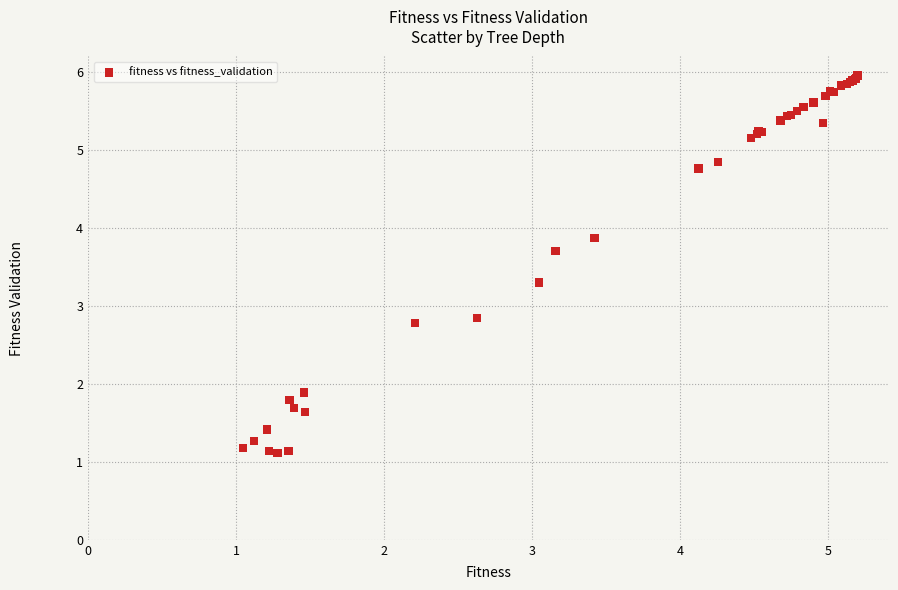

What Y value in the scatter plot is closest to 3?

2.8